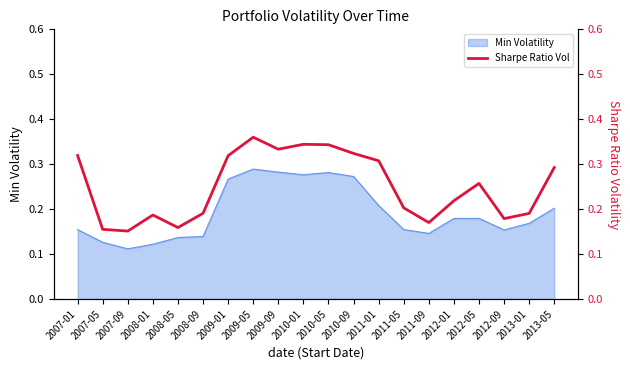

At which category does the data reach its first local valley?

2007-09